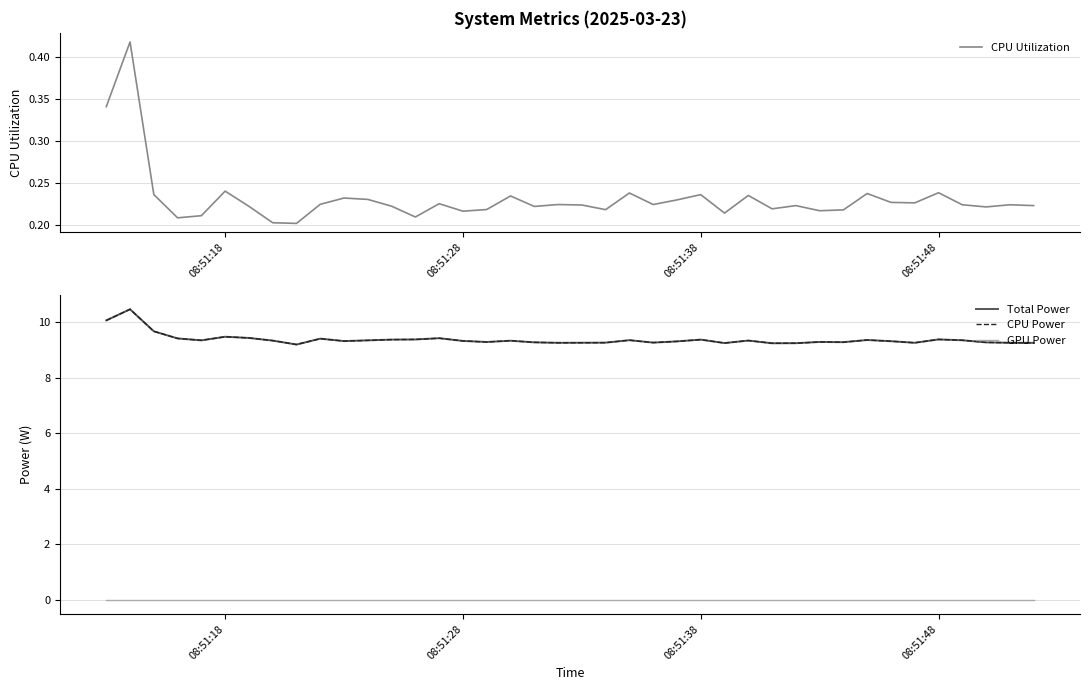

True or false: GPU Power and Total Power intersect in this chart.

False